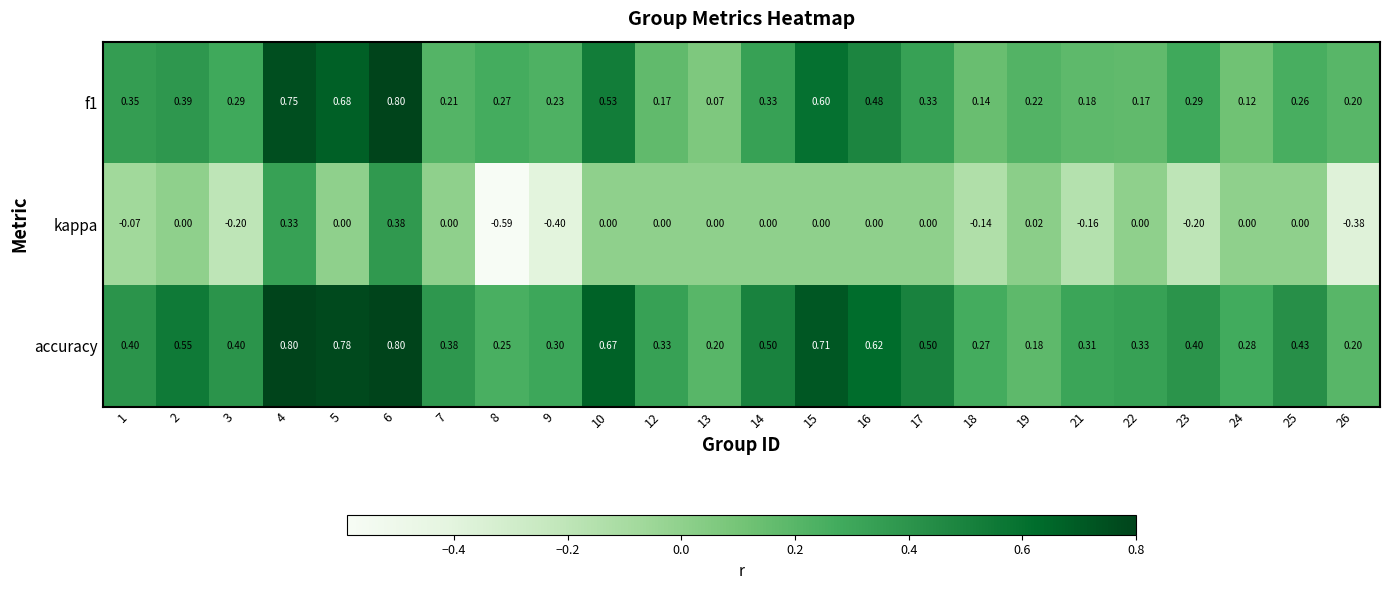

How many series are shown in this chart?

3